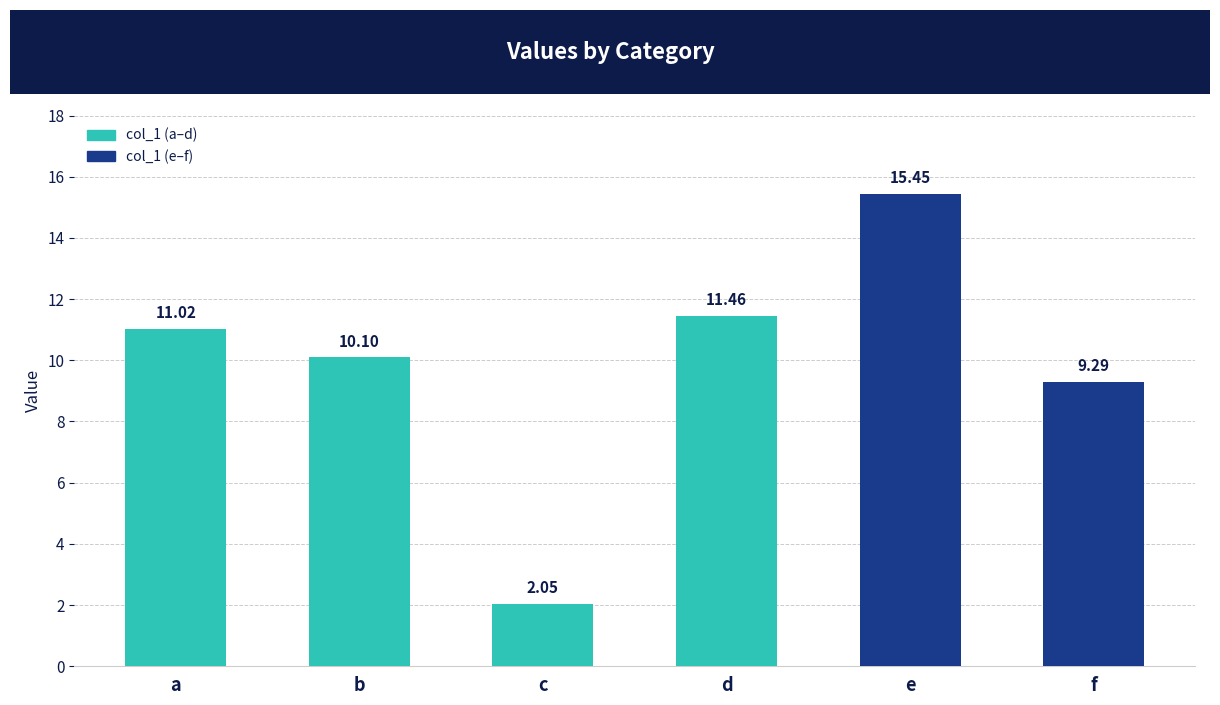

What is the difference between the maximum and second lowest values?

6.2